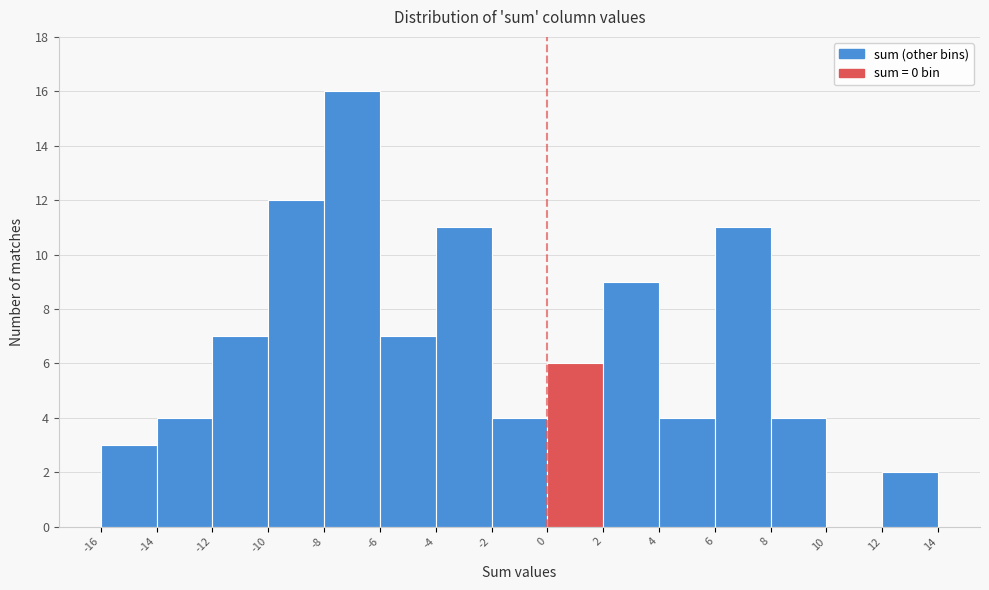

Which range on the x-axis has the tallest bar?

-8 to -6